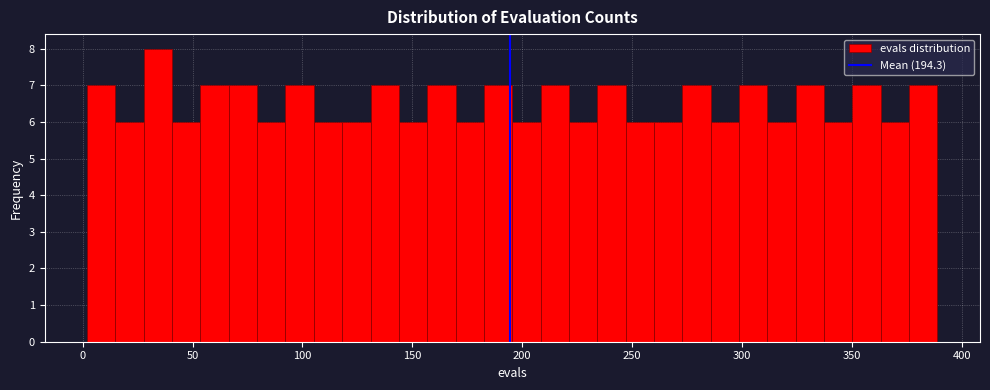

Around what value on the x-axis is the tallest bar? Give the approximate position of its centre, as read against the axis.

35